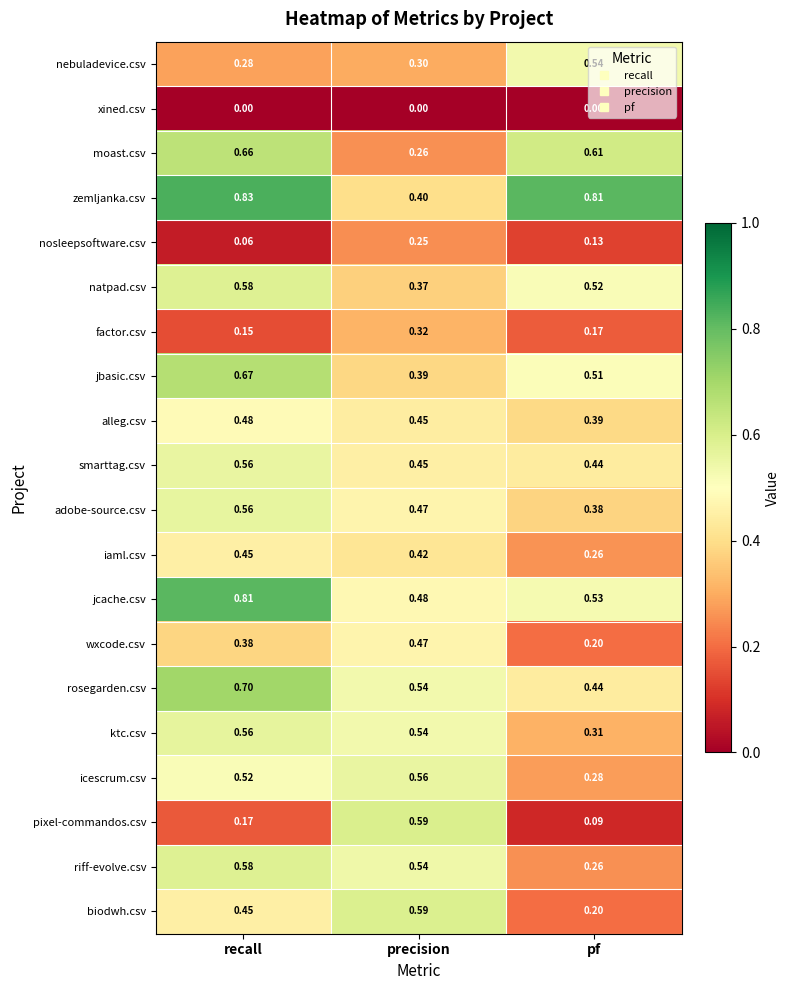

Which series has the largest range (max minus min)?

pixel-commandos.csv